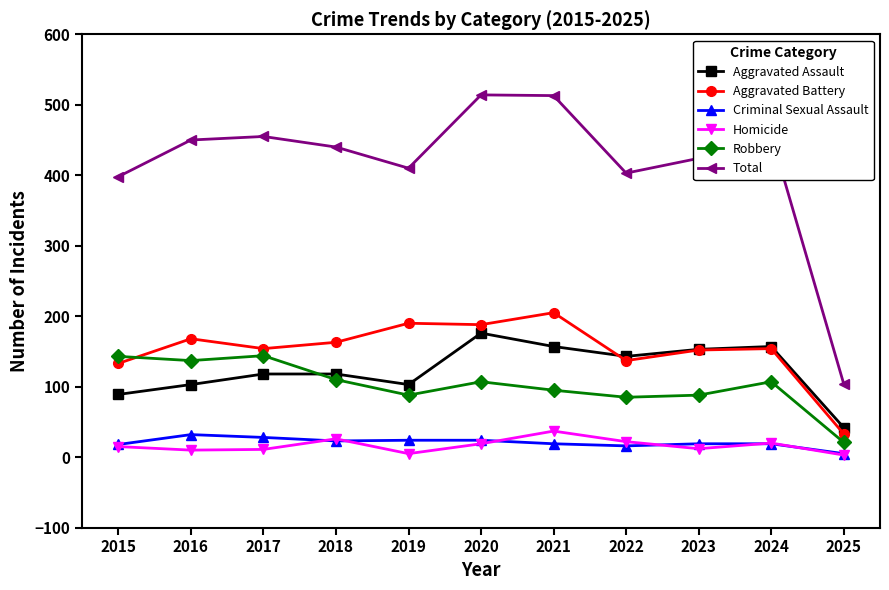

The Robbery series shows 144 at 2017. True or false?

True